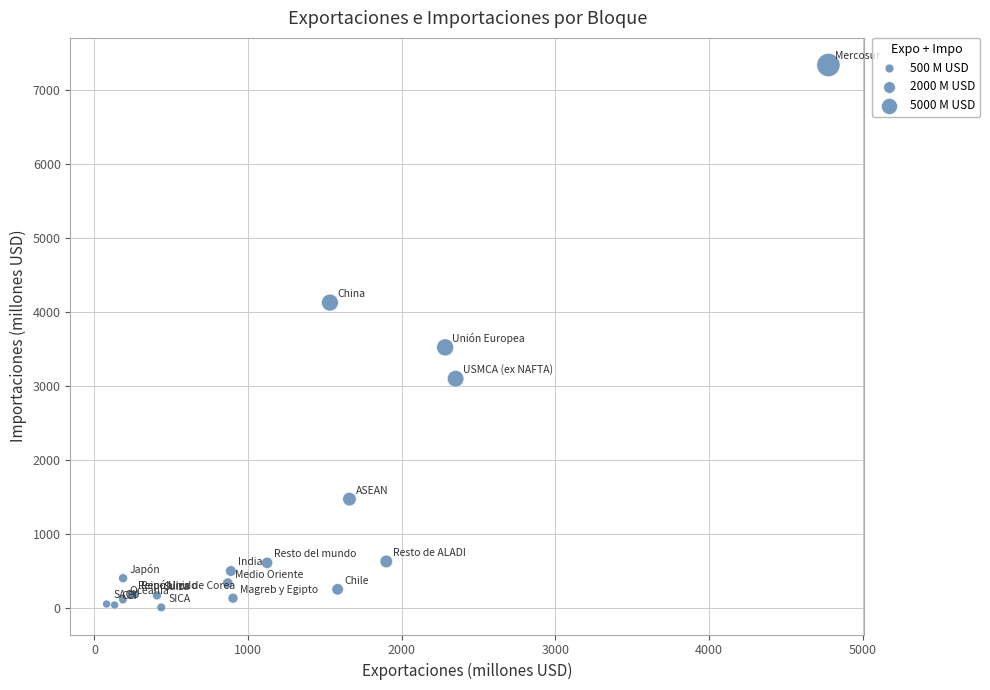

What Y value in the scatter plot is closest to 3676?

3525